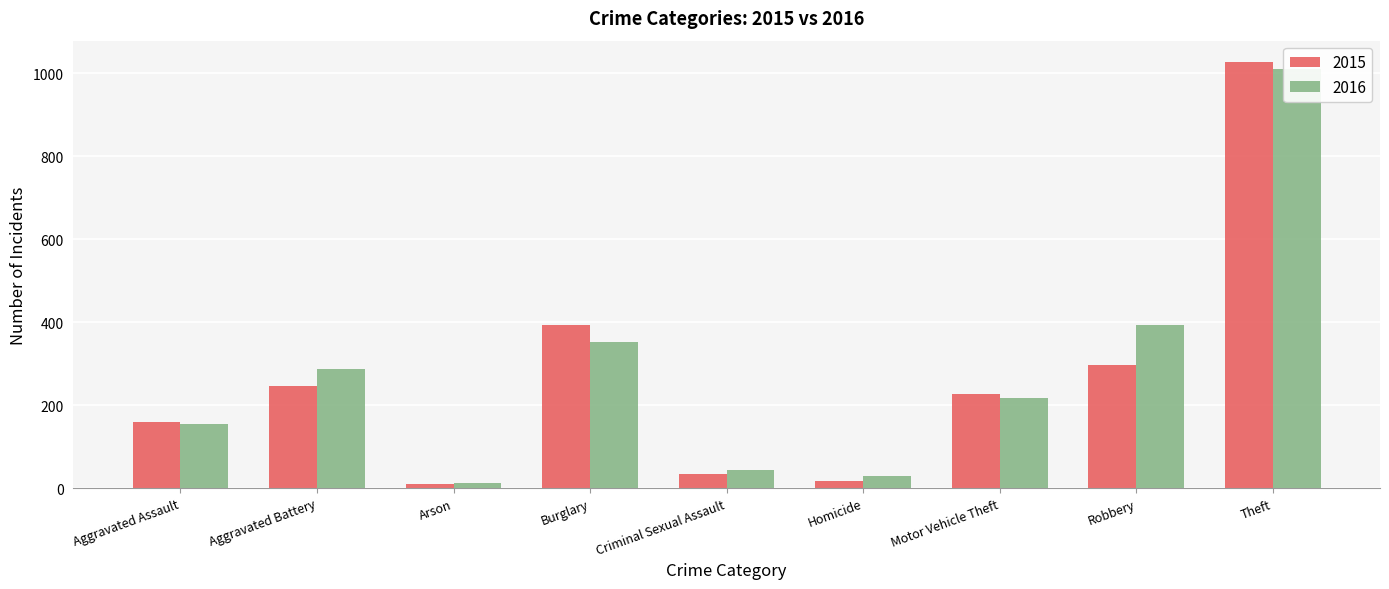

What is the label of the 3rd bar from the right?

Motor Vehicle Theft